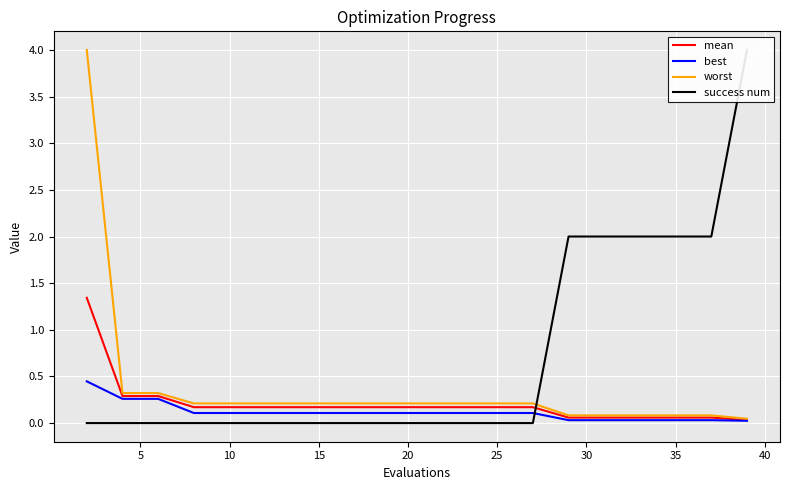

Is the value of worst at 11 greater than the value of mean at 13?

Yes